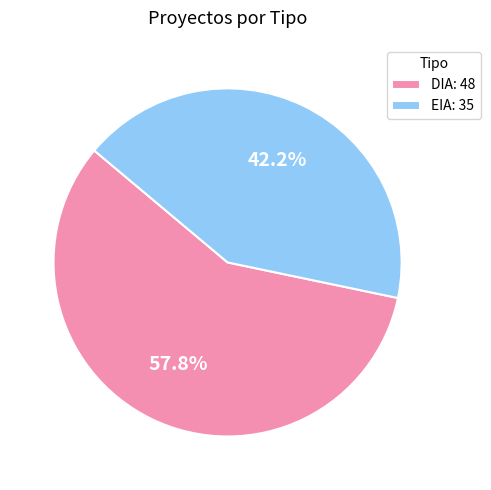

Is there any slice that represents more than half of the pie?

Yes